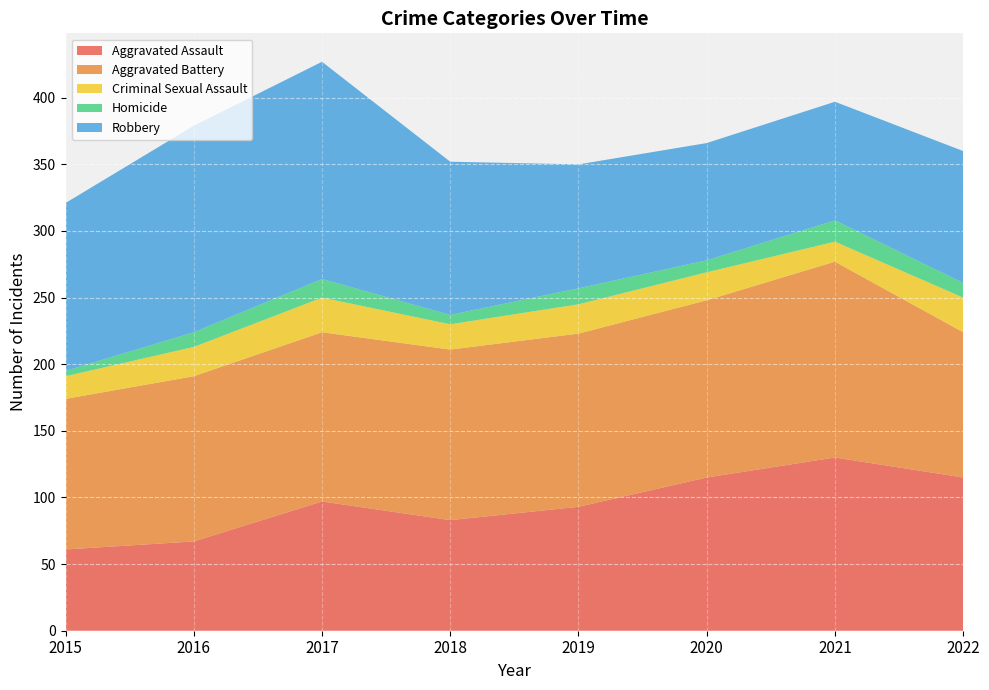

Reading right to left, transcribe all the data shown in this chart.

Aggravated Assault: 115	130	115	93	83	97	67	61
Aggravated Battery: 109	147	133	130	128	127	124	113
Criminal Sexual Assault: 26	15	21	22	19	26	22	17
Homicide: 11	16	9	12	7	14	11	4
Robbery: 99	89	88	93	115	163	155	126